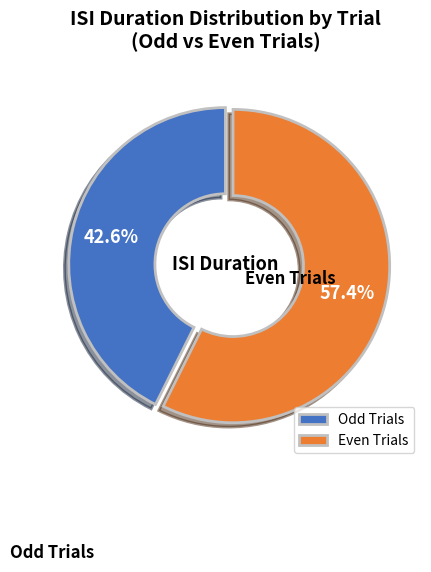

Which category has the smallest portion of the pie?

Odd Trials